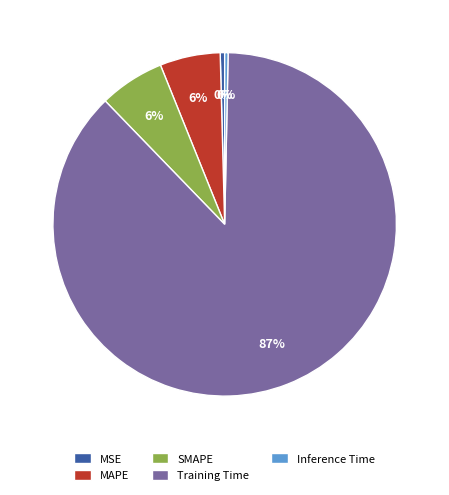

Is it true that Training Time is 87% of the pie?

True